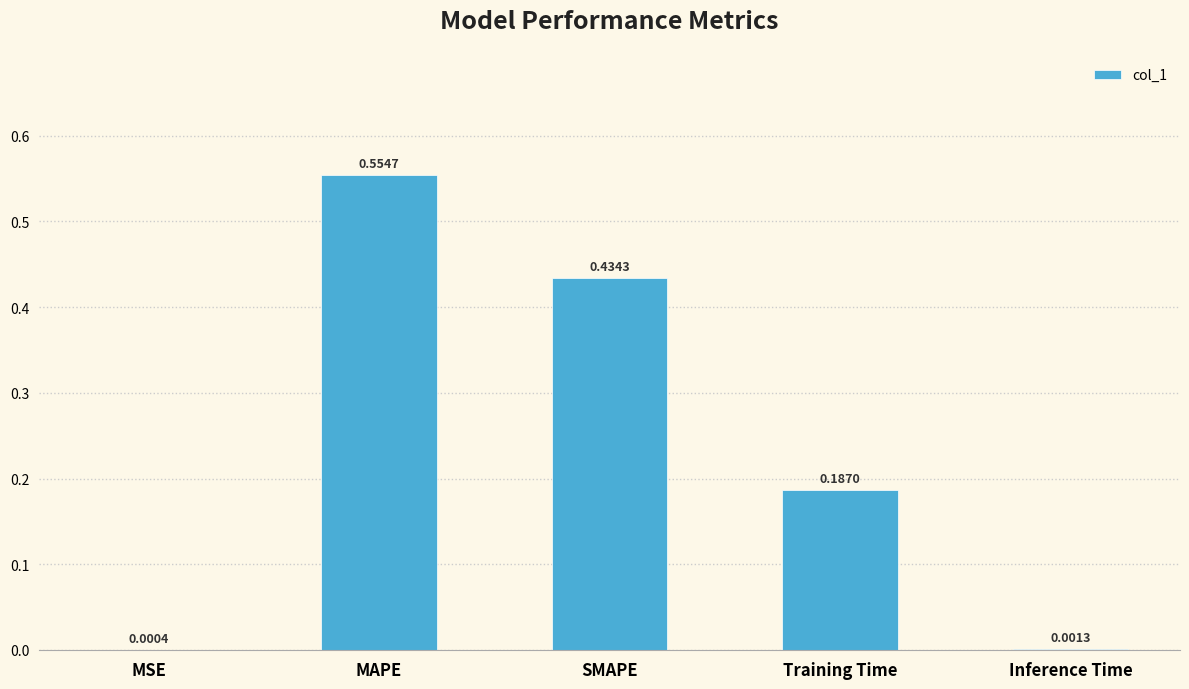

What is the sum of all values?

1.2